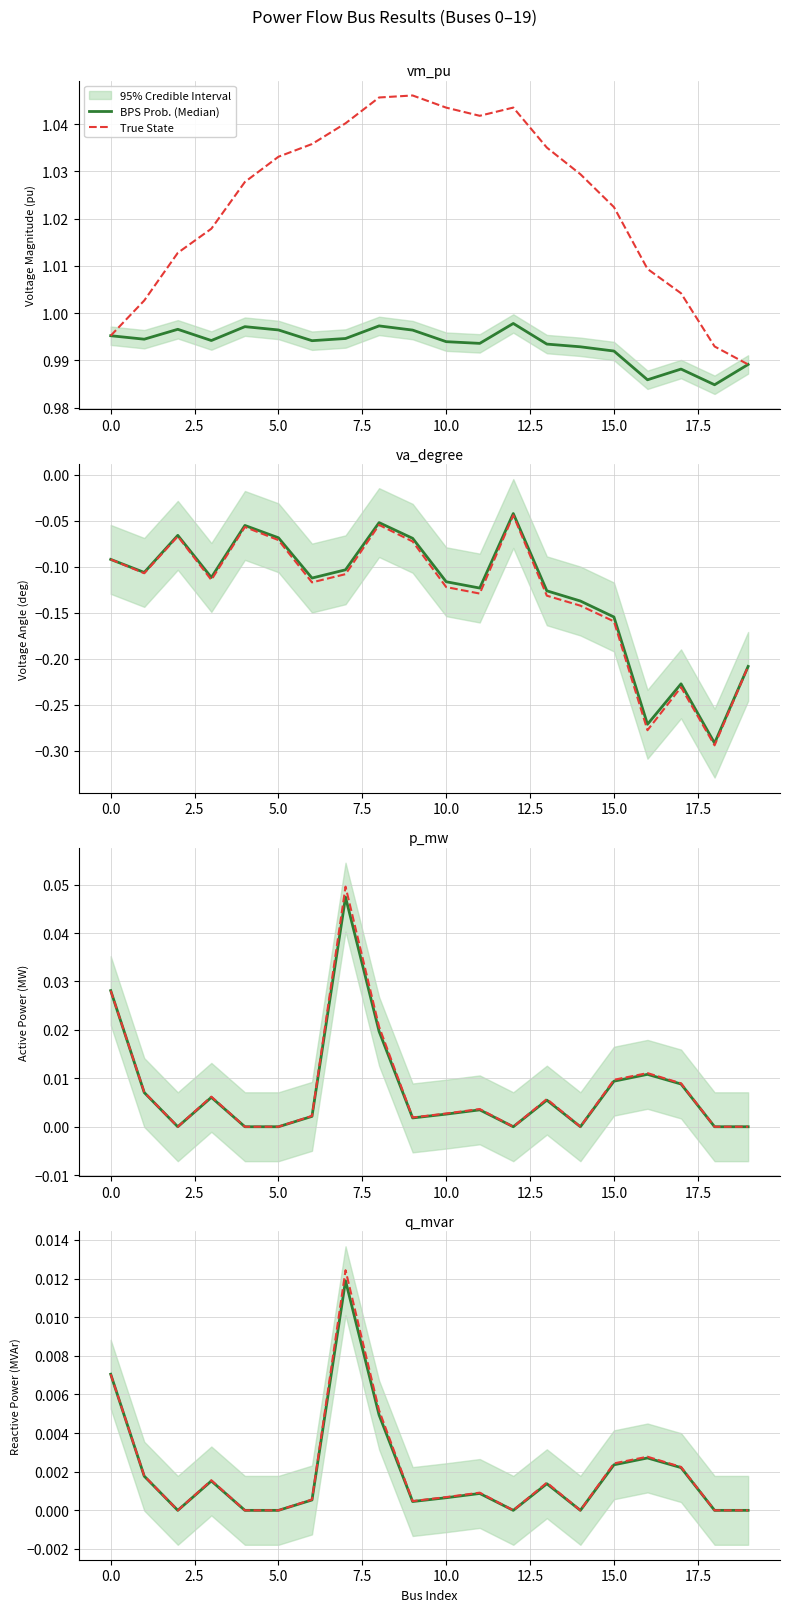

The value of True State at 16 is 0.0. True or false?

False